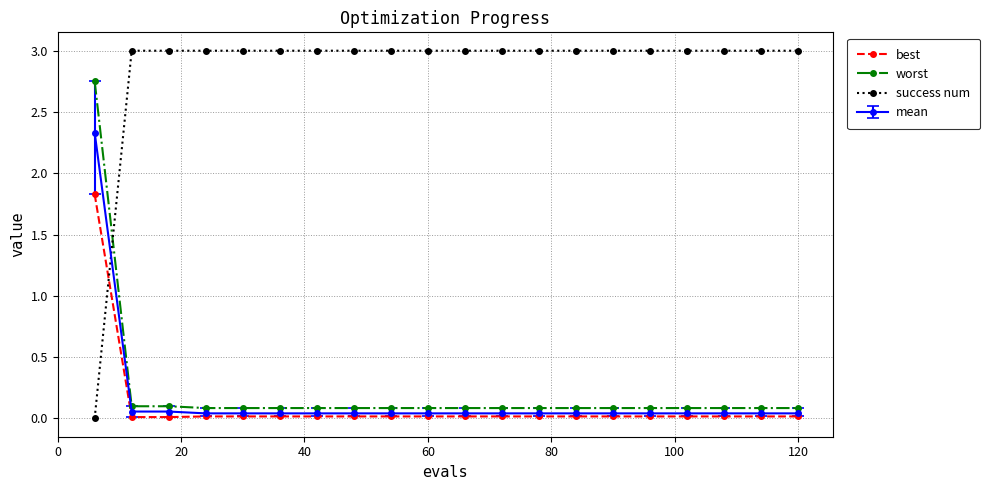

Which series has the largest total across all categories?

success num